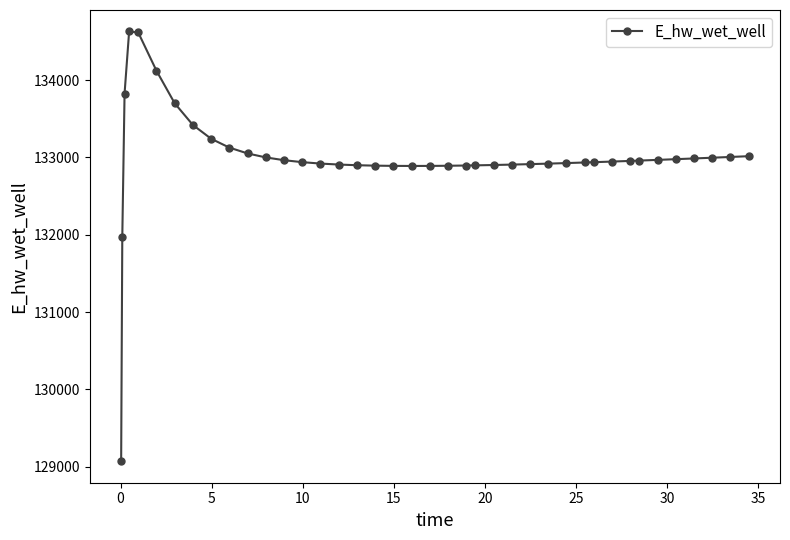

What is the greatest value displayed?

134628.0